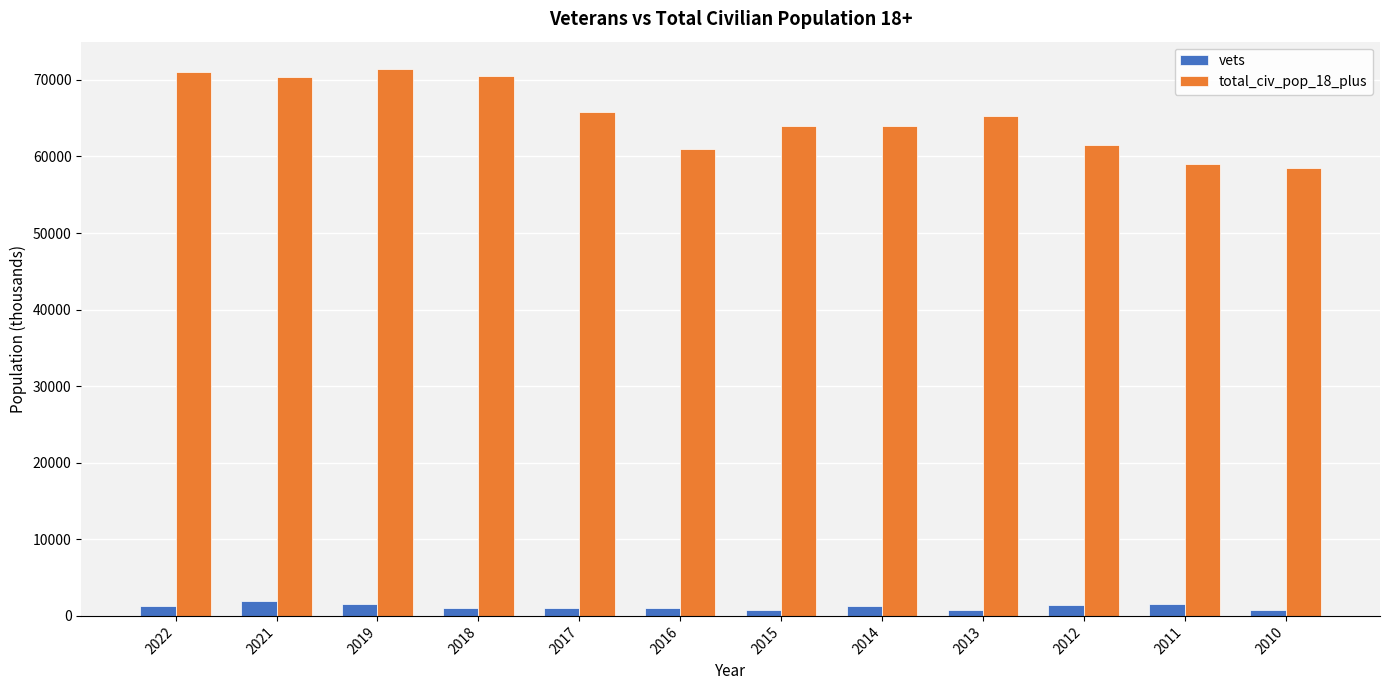

What is the value of the total_civ_pop_18_plus bar at the 1st from the left?

71077.0